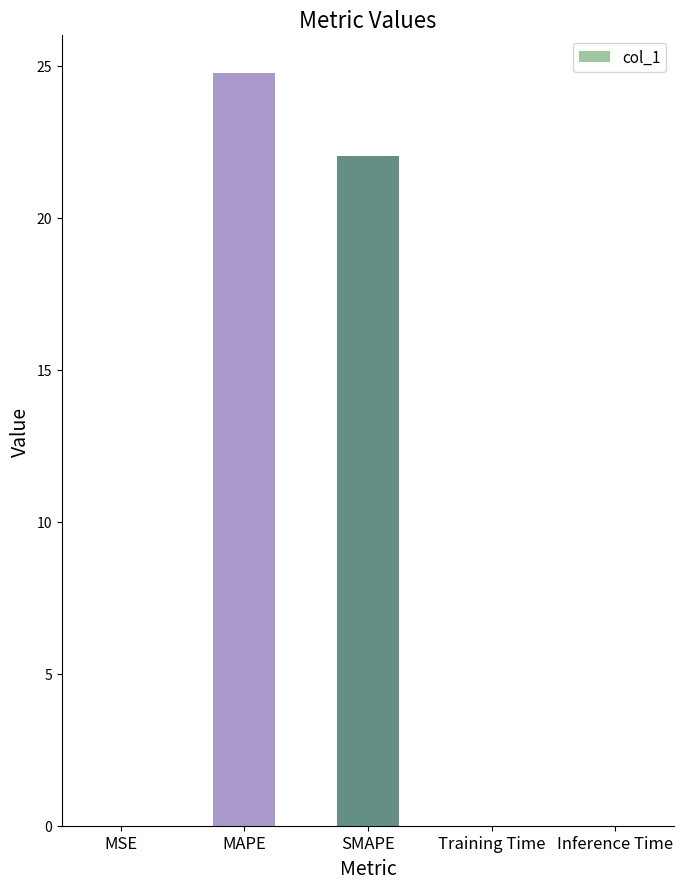

Where is the data nearest to the value 12?

SMAPE